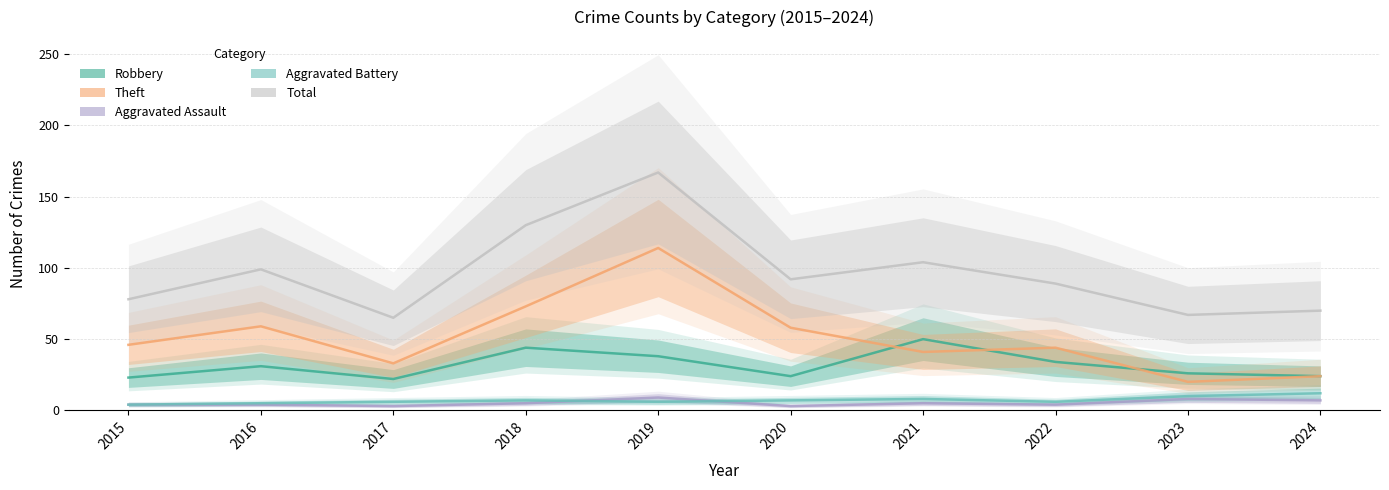

True or false: Total and Aggravated Battery intersect in this chart.

False